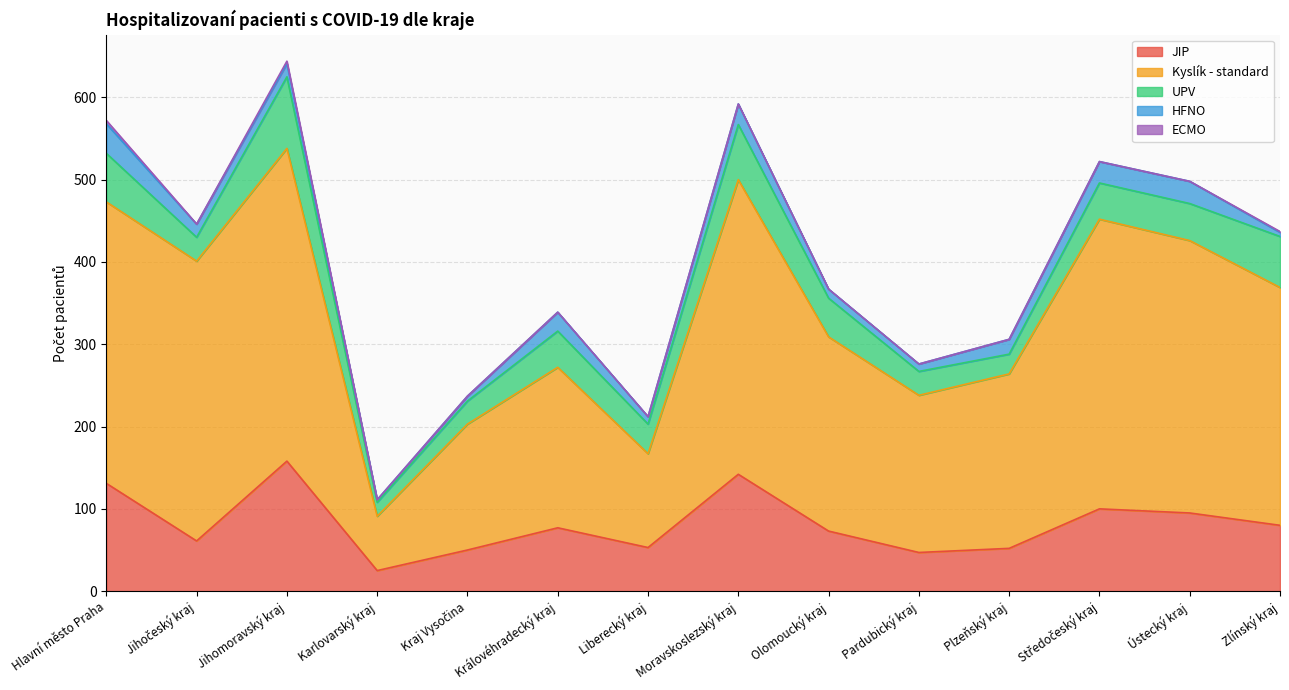

How many data points in Kyslík - standard are less than 289?

7